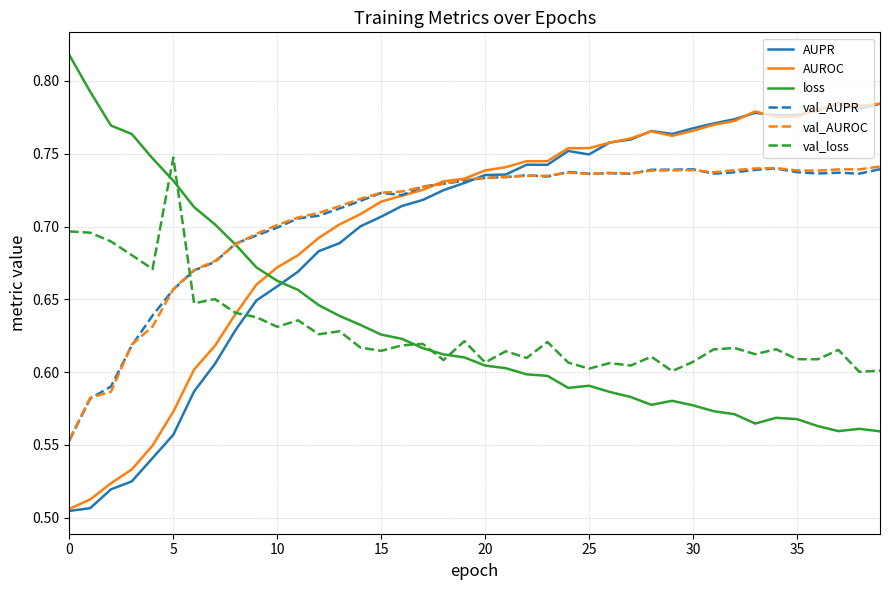

Does the chart display data point markers on the line(s)?

No